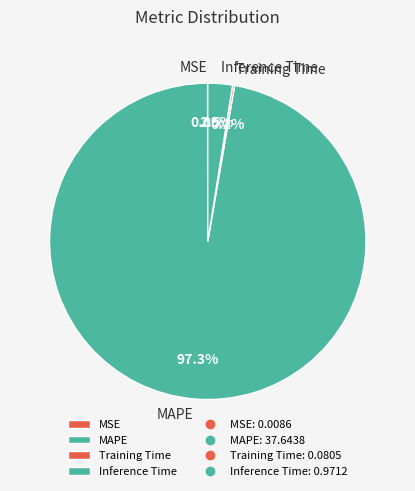

To the nearest percent, what is the combined percentage of MAPE and Inference Time?

100%